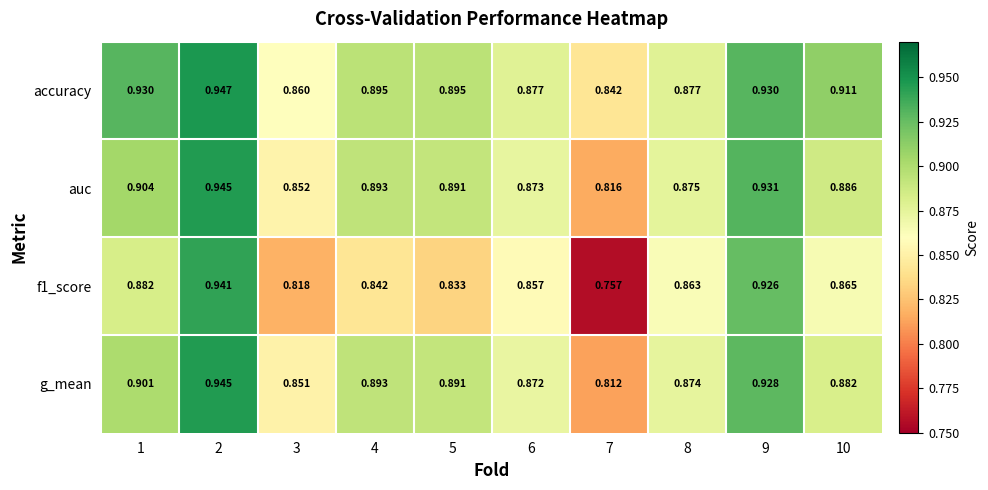

Between 1 and 6, which series saw the biggest shift?

accuracy